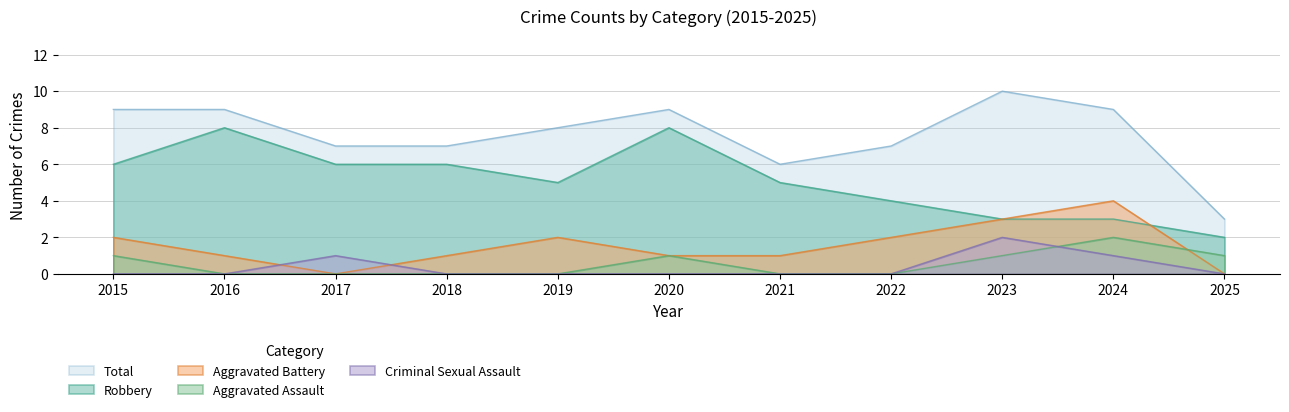

How many values in Robbery are above zero?

11